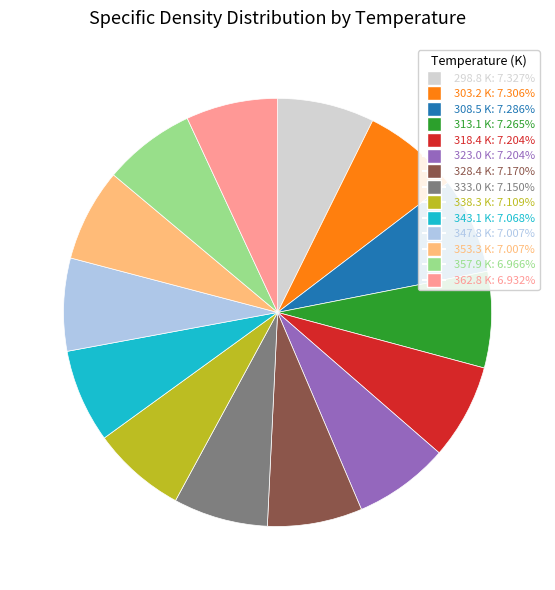

True or false: 353.3 K accounts for 17% of the total.

False